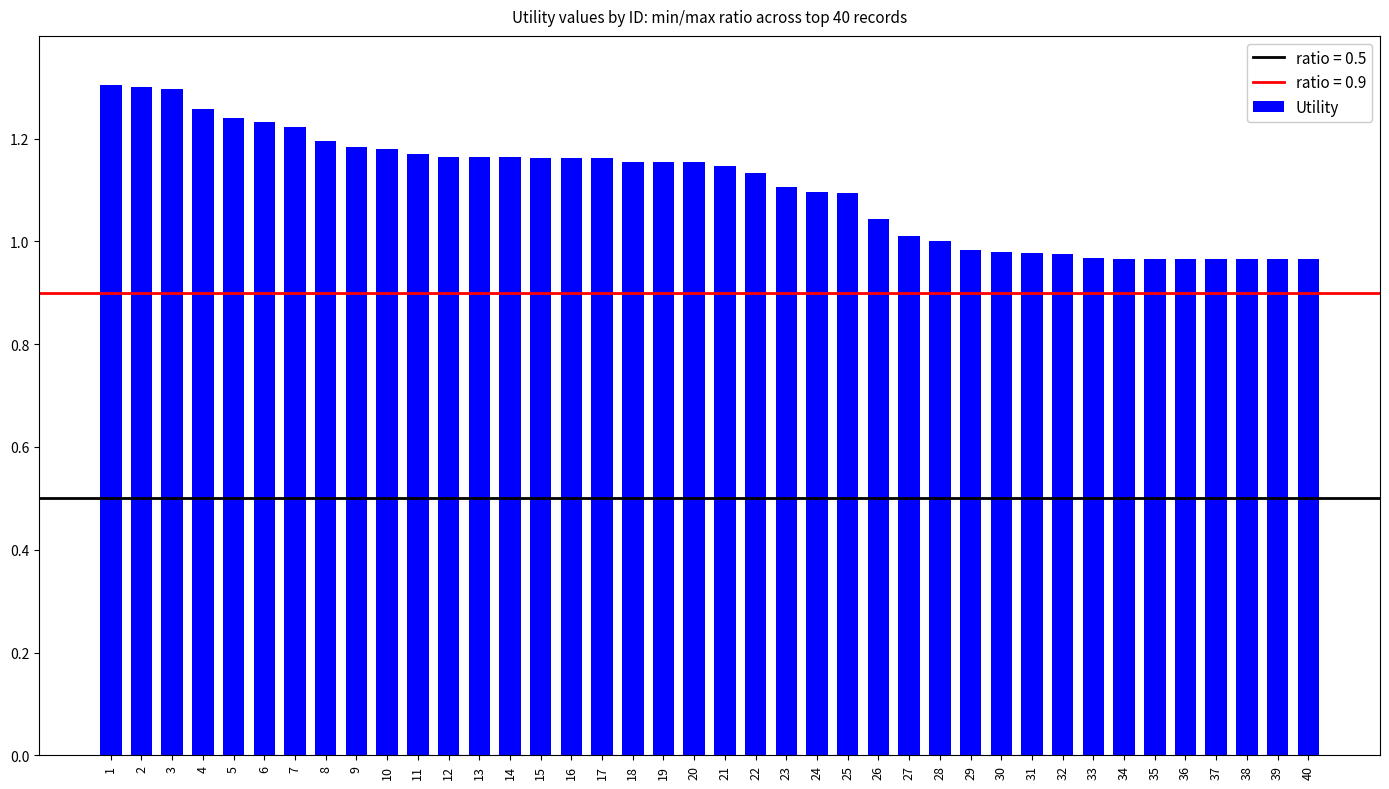

What is the difference between the maximum and minimum values?

0.3